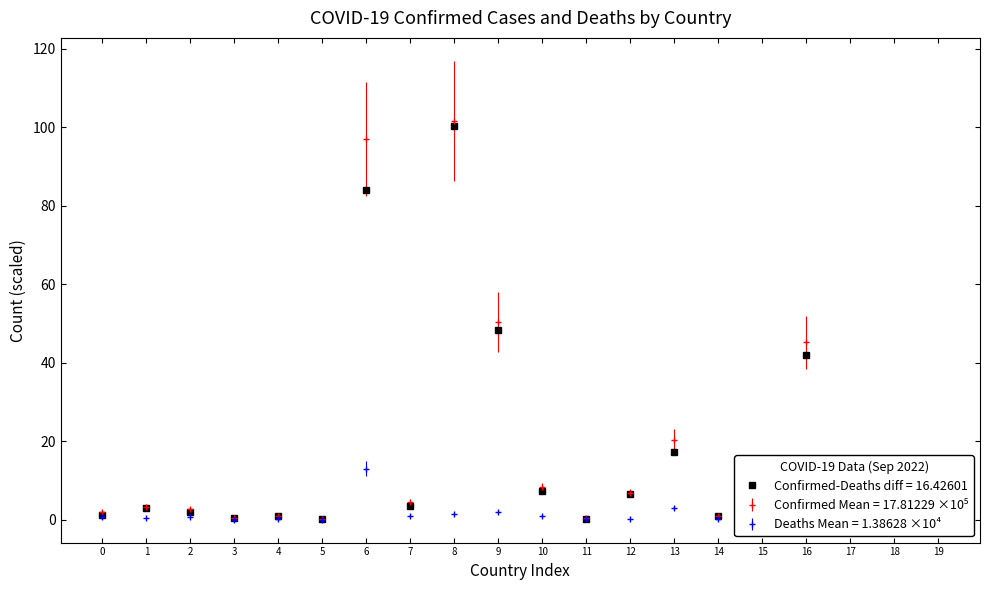

How many interior local valleys does the Deaths series have?

6